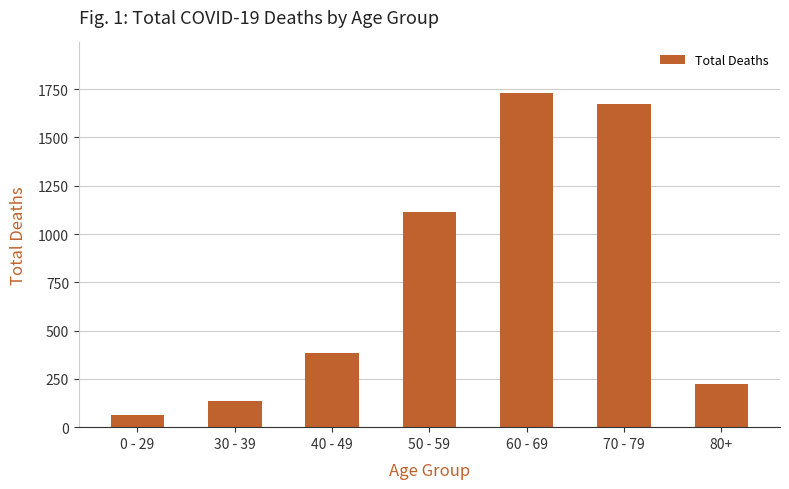

What is the difference between the maximum and second lowest values?

1594